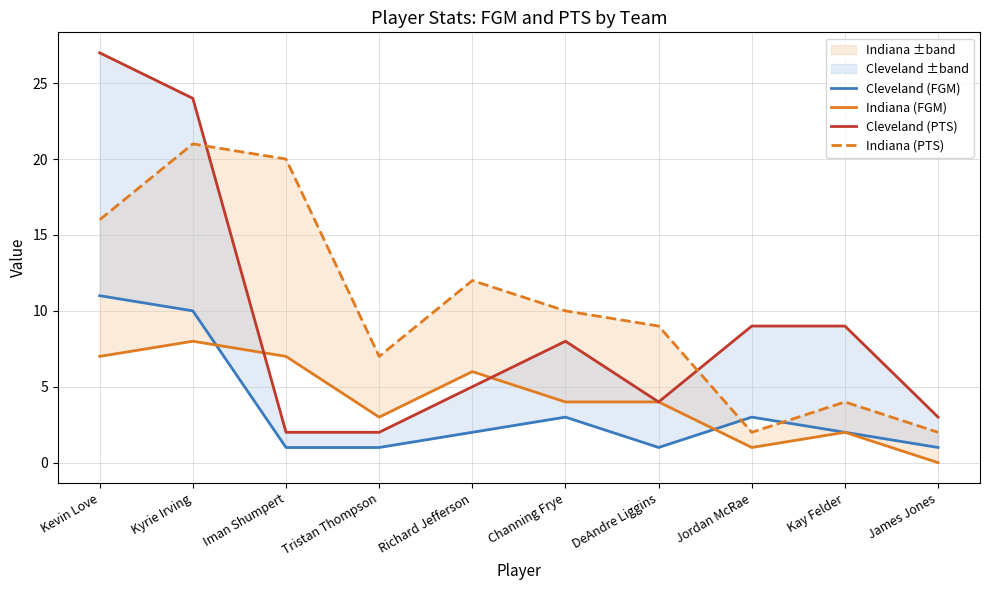

Between Kyrie Irving and Richard Jefferson, which series saw the biggest shift?

Cleveland (PTS)